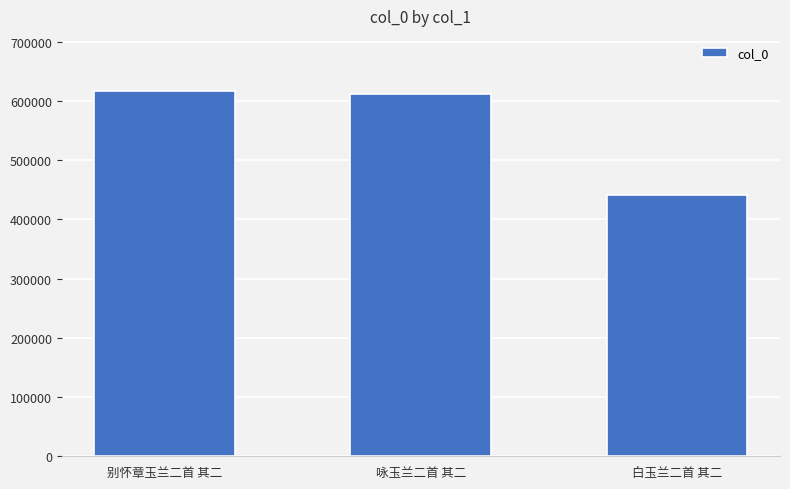

True or false: the data shows 597779 at 白玉兰二首 其二.

False